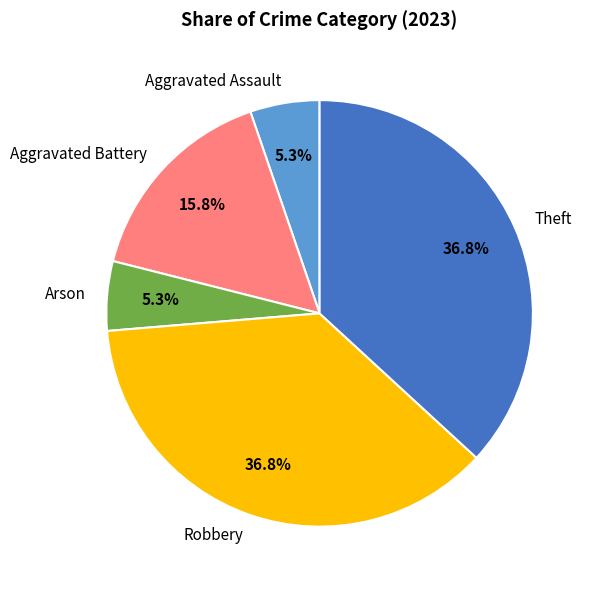

How many slices are in this pie chart?

5